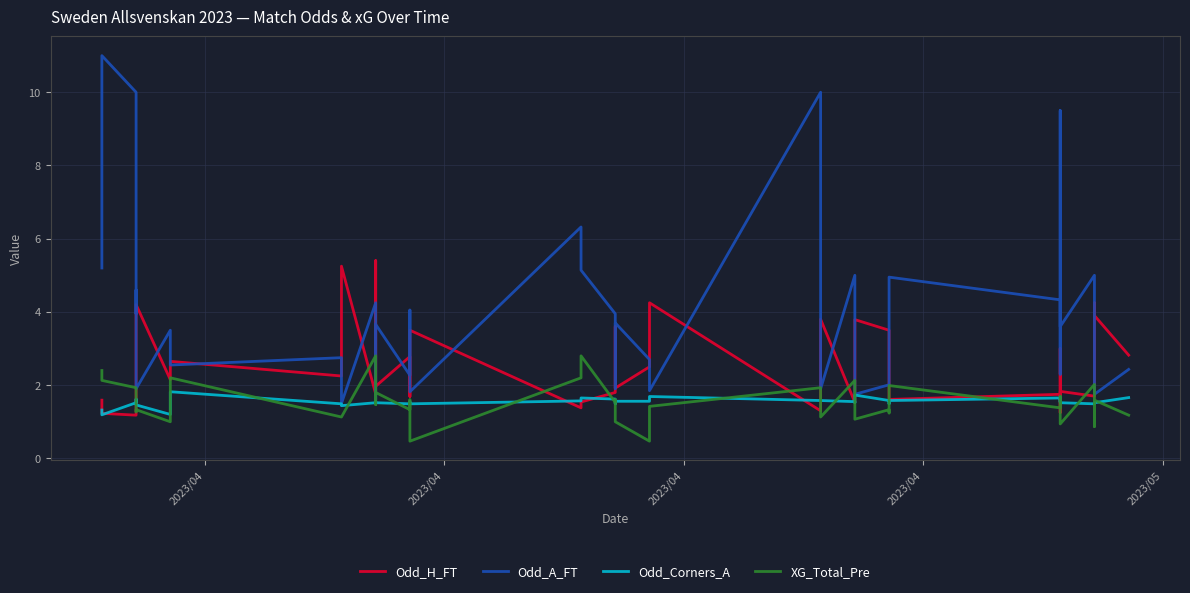

True or false: XG_Total_Pre and Odd_Corners_A intersect in this chart.

True